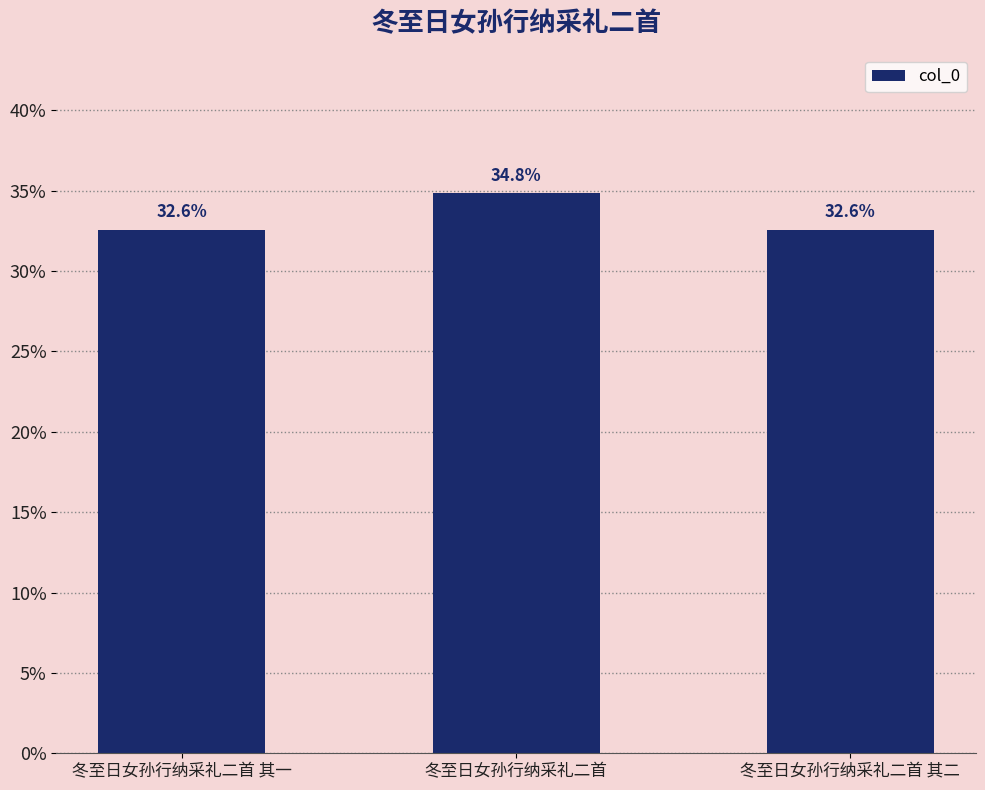

What is the sum of all values?

100.0